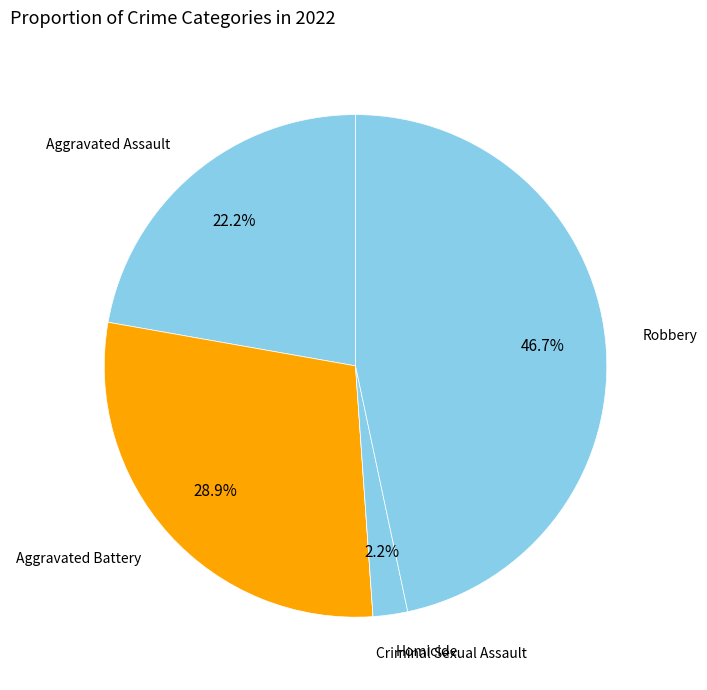

What is the largest slice in the pie chart?

Robbery